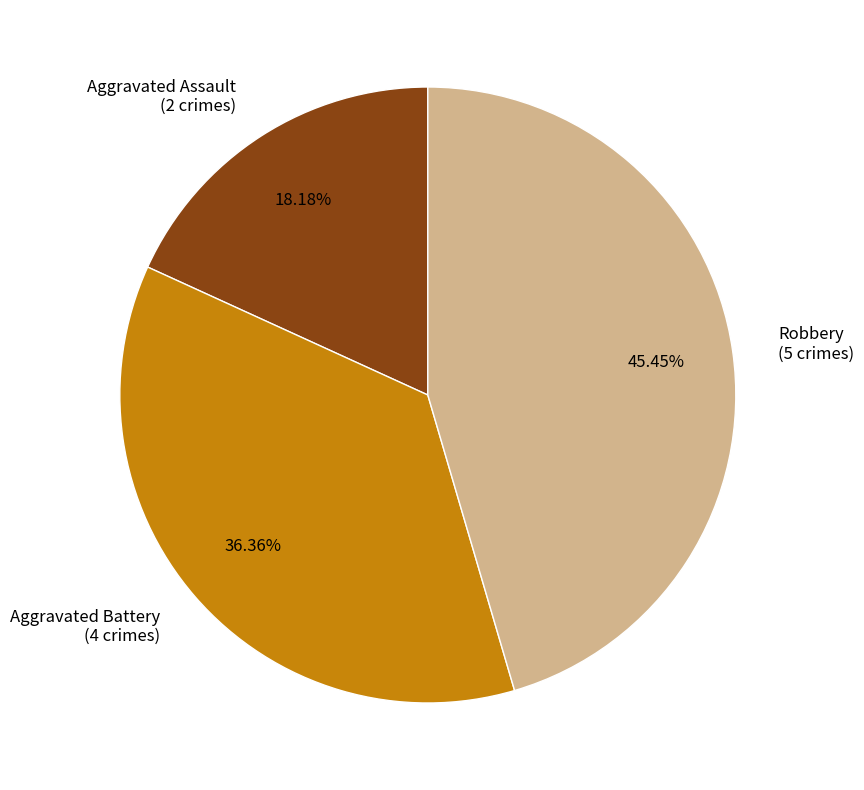

What is the ratio of the value at Aggravated Assault to the value at Aggravated Battery?

0.5